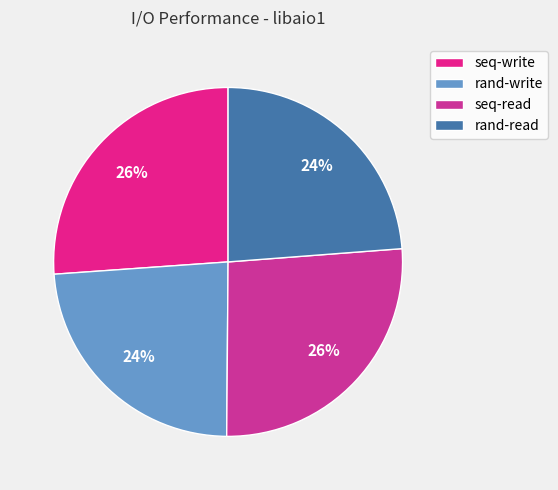

Is the sum of seq-read and seq-write greater than half?

Yes